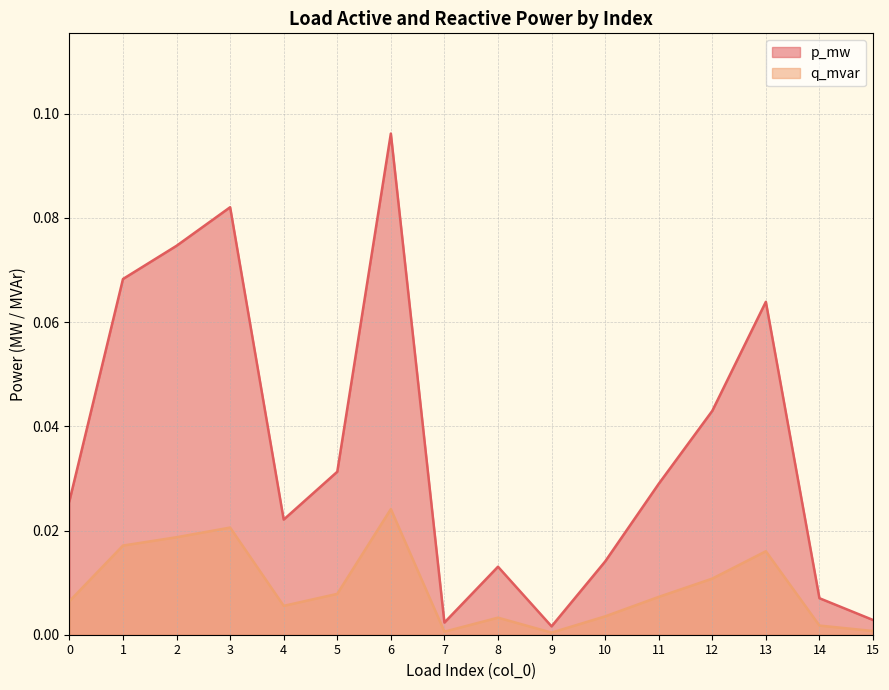

Reading left to right, extract all data points from this chart.

p_mw: 0.0	0.1	0.1	0.1	0.0	0.0	0.1	0.0	0.0	0.0	0.0	0.0	0.0	0.1	0.0	0.0
q_mvar: 0.0	0.0	0.0	0.0	0.0	0.0	0.0	0.0	0.0	0.0	0.0	0.0	0.0	0.0	0.0	0.0